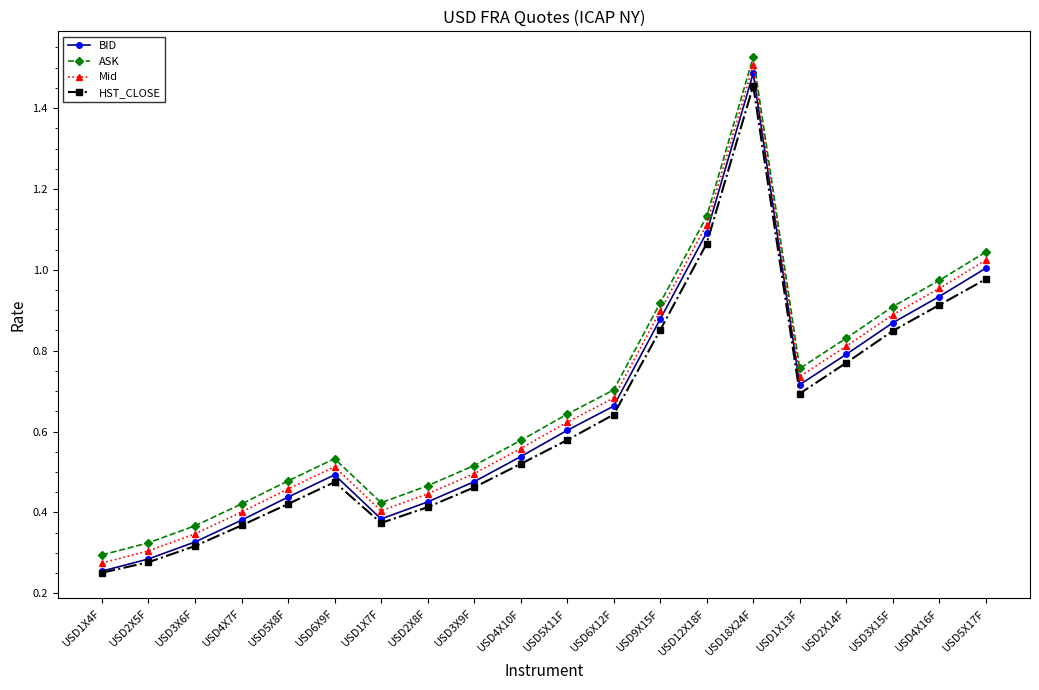

What is the sum of all Mid values?

13.4